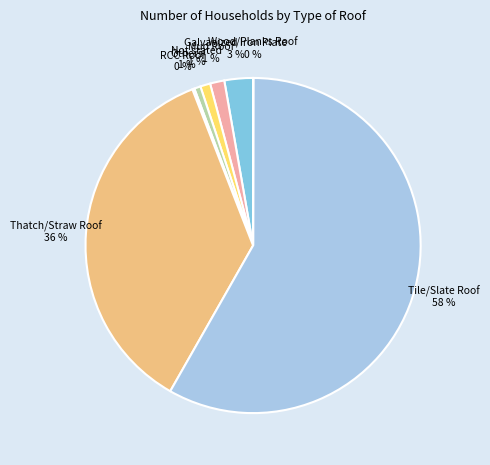

Which slice is the smallest?

Wood/Planks Roof